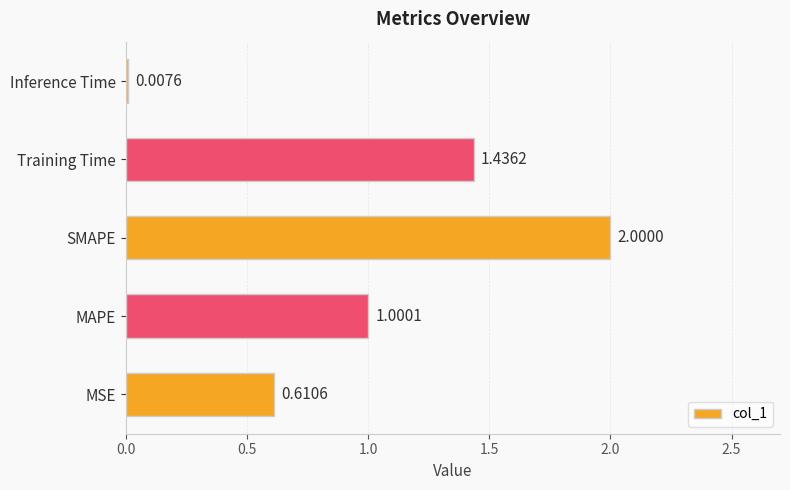

How many categories are shown in the chart?

5